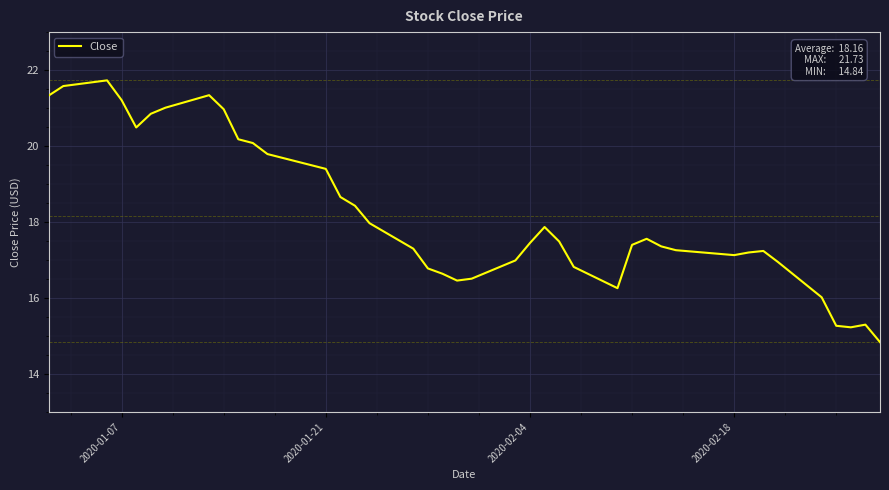

What is the greatest value displayed?

21.7